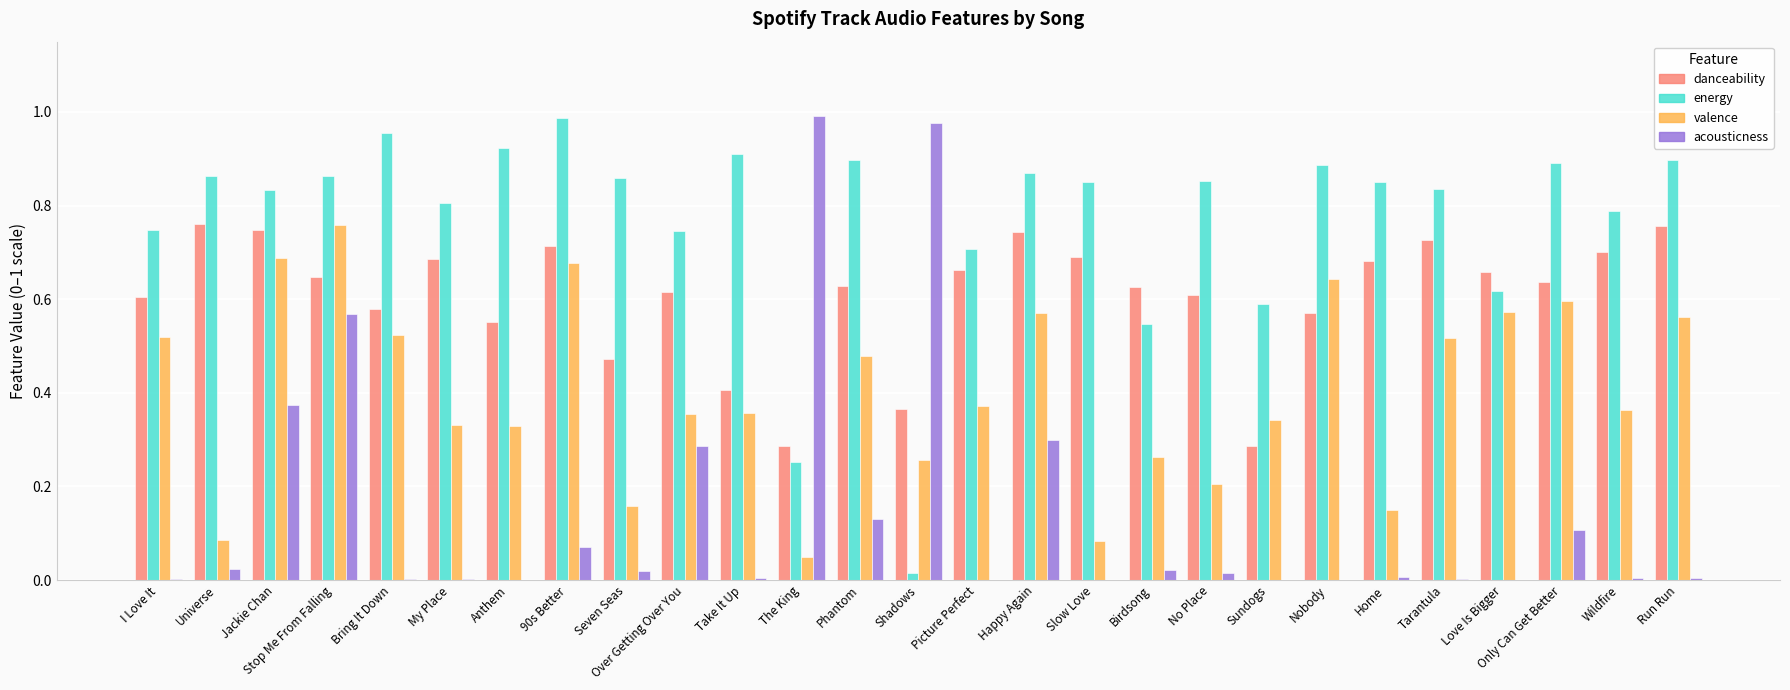

The danceability series shows 0.6 at Bring It Down. True or false?

True